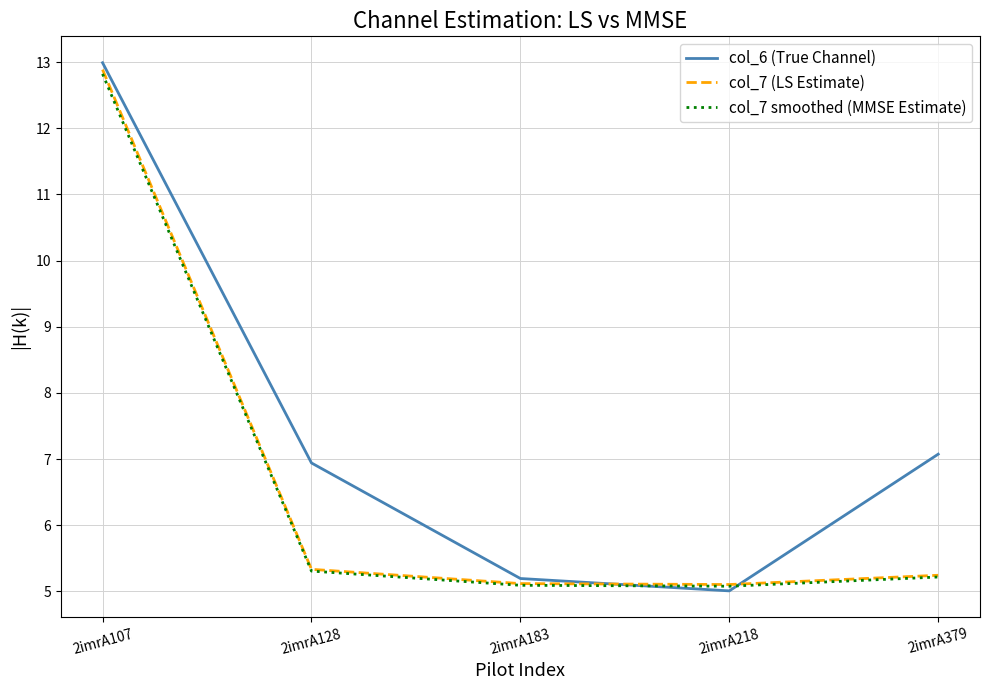

How many interior local valleys does the col_7 (LS Estimate) series have?

1